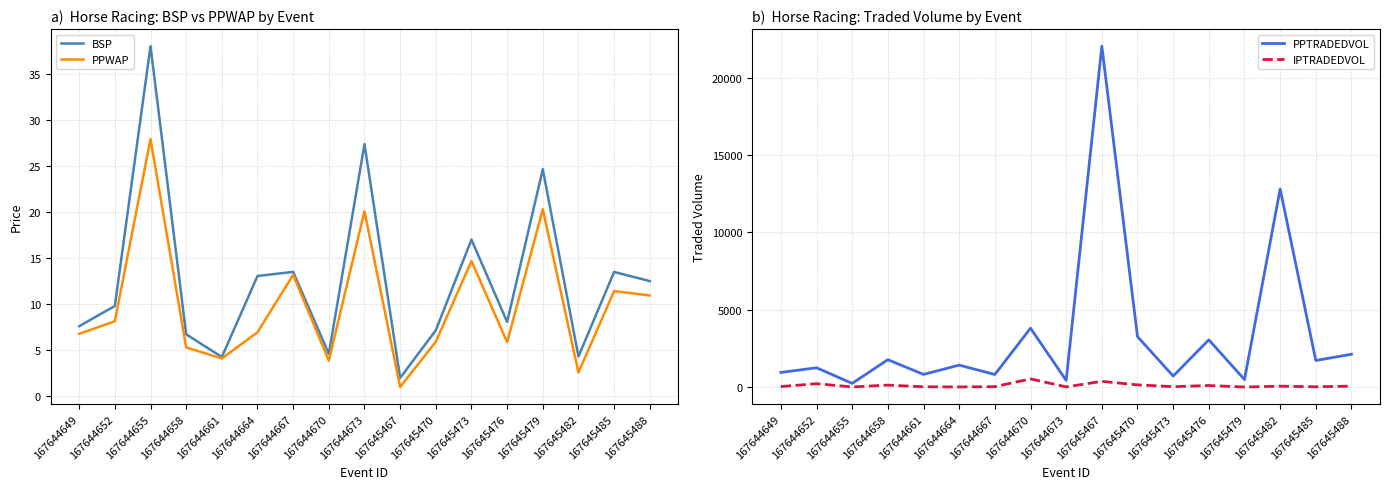

What is the lowest value of the PPTRADEDVOL series?

237.2